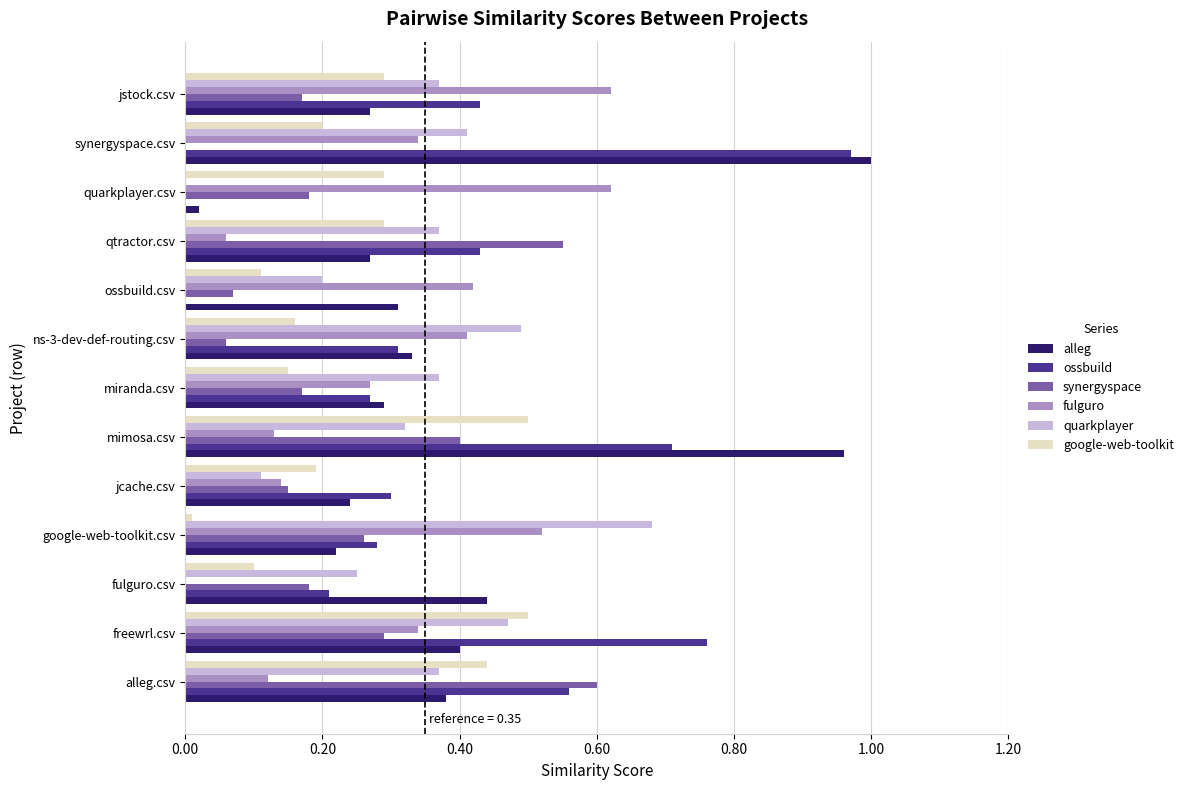

Which series changed the most between freewrl.csv and fulguro.csv?

ossbuild